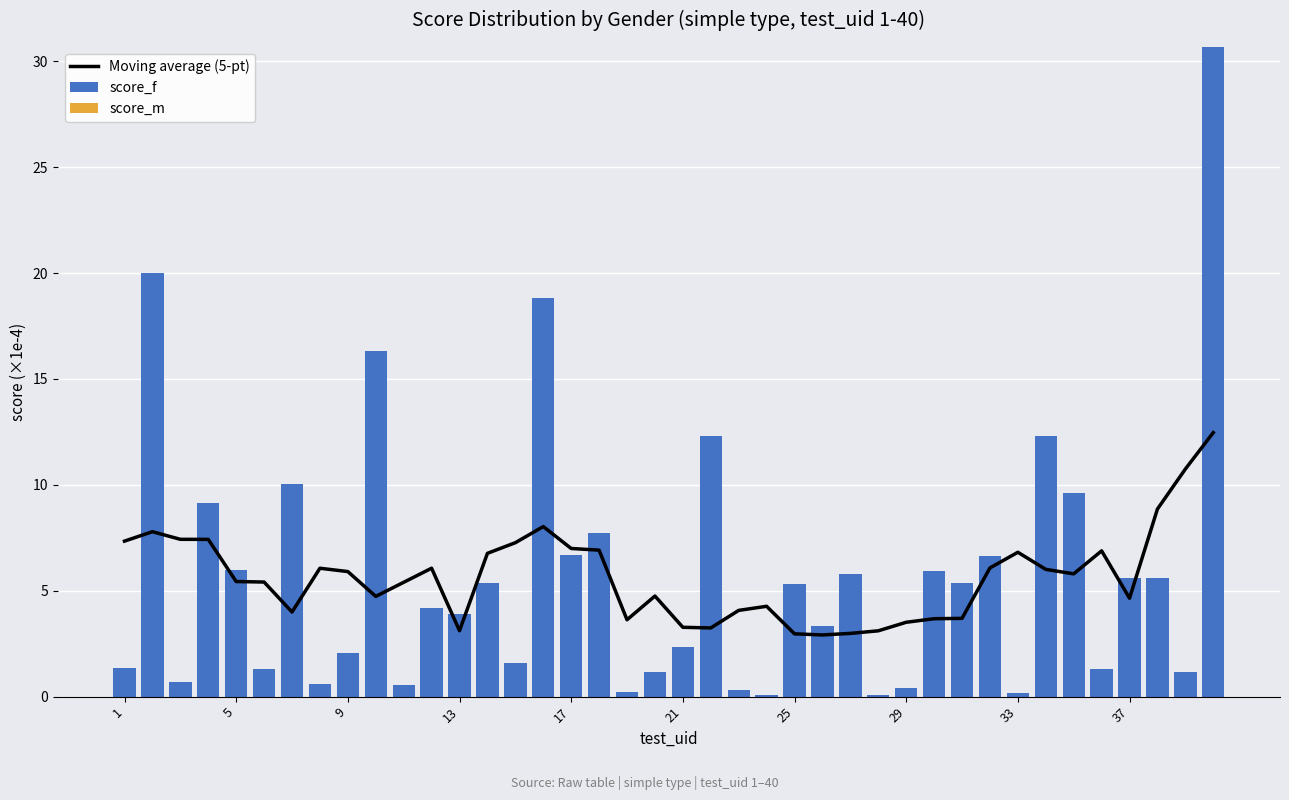

Rank the series by their maximum value, from highest to lowest.

score_f, Moving average (5-pt), score_m